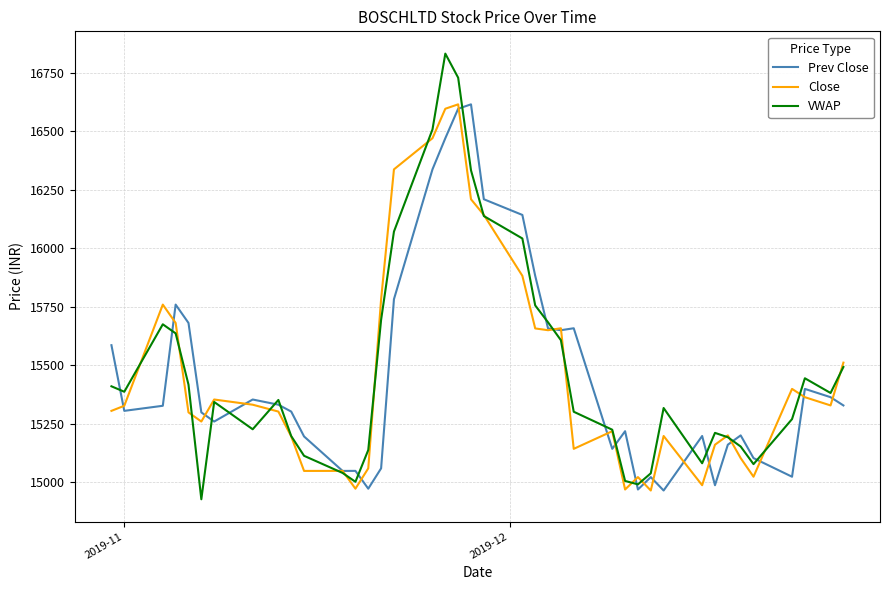

What is the minimum value for VWAP?

14927.5